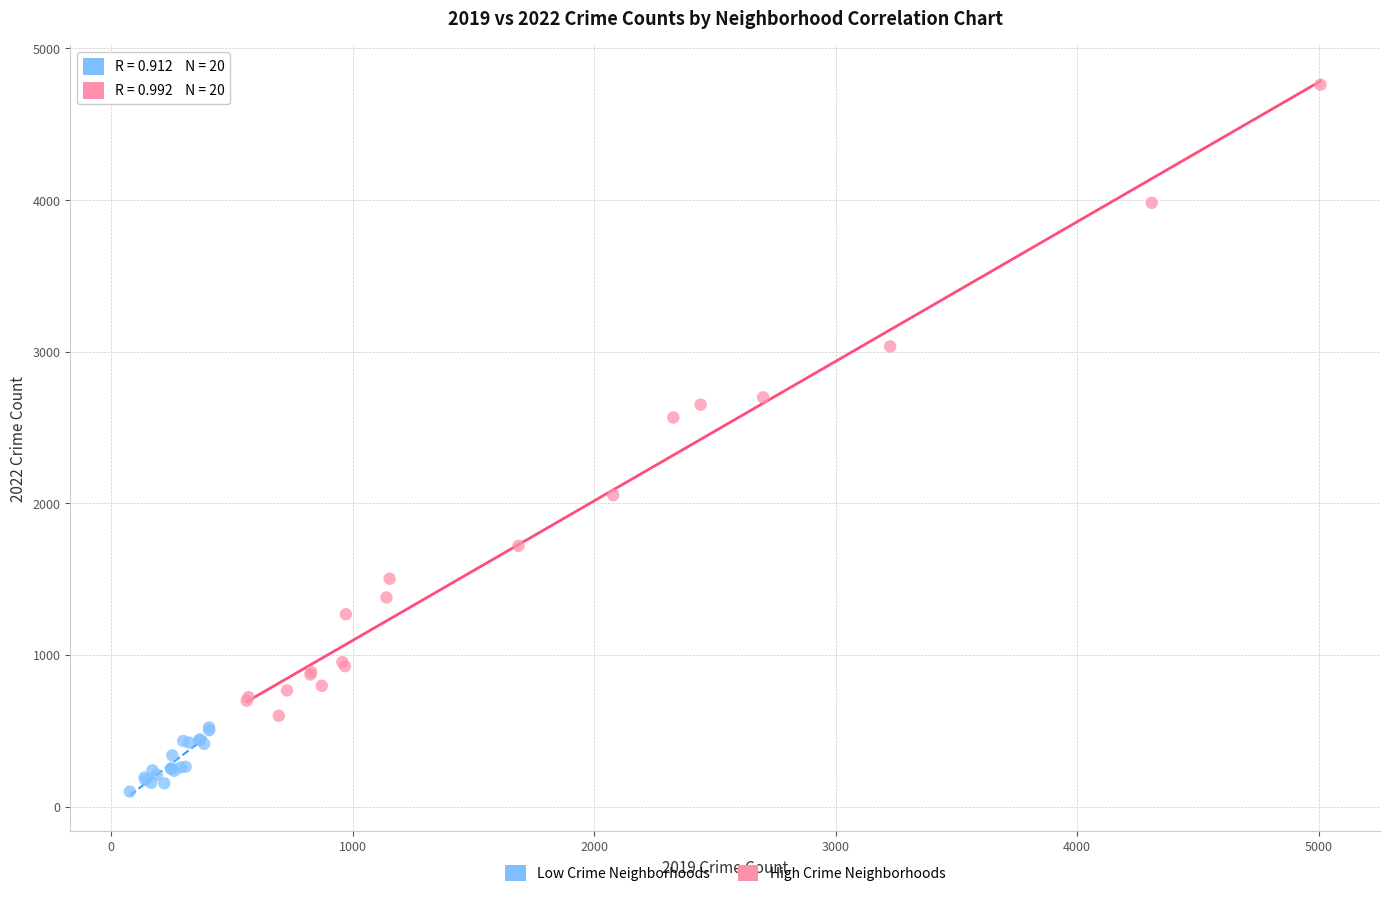

Which series reaches the minimum Y coordinate?

Low Crime Neighborhoods